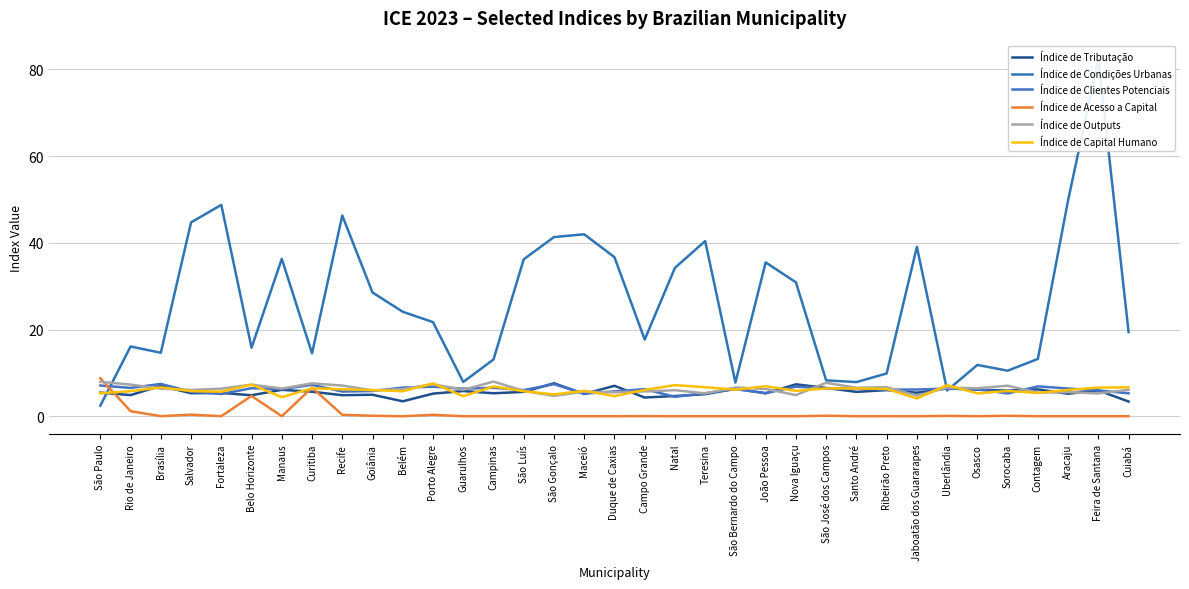

Which series ends up on top after the final intersection of Índice de Outputs and Índice de Condições Urbanas?

Índice de Condições Urbanas